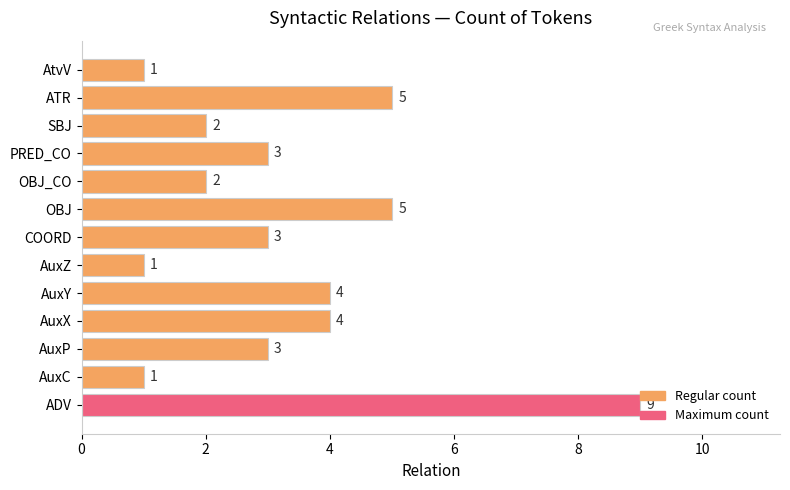

What is the average value?

3